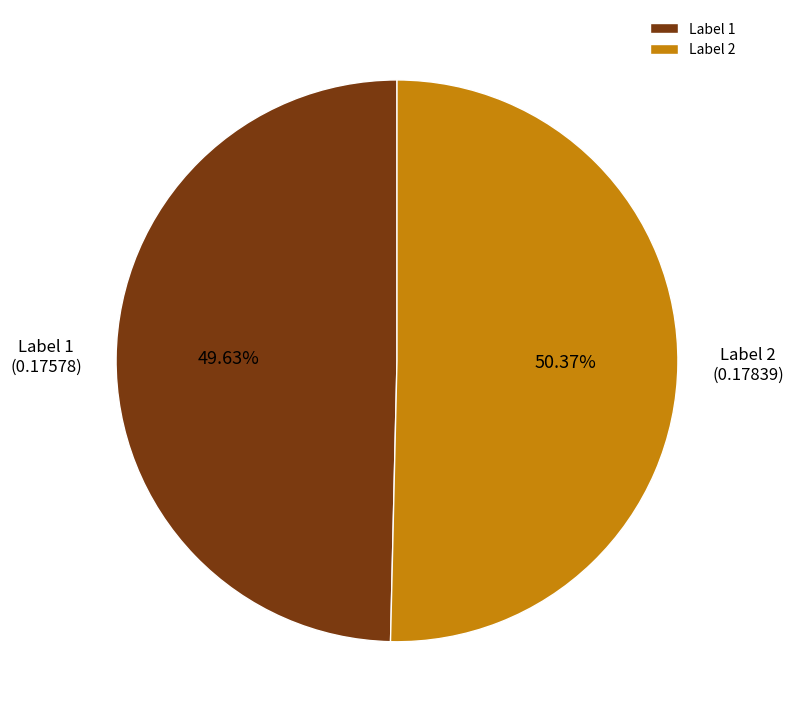

Which category accounts for the majority?

Label 2